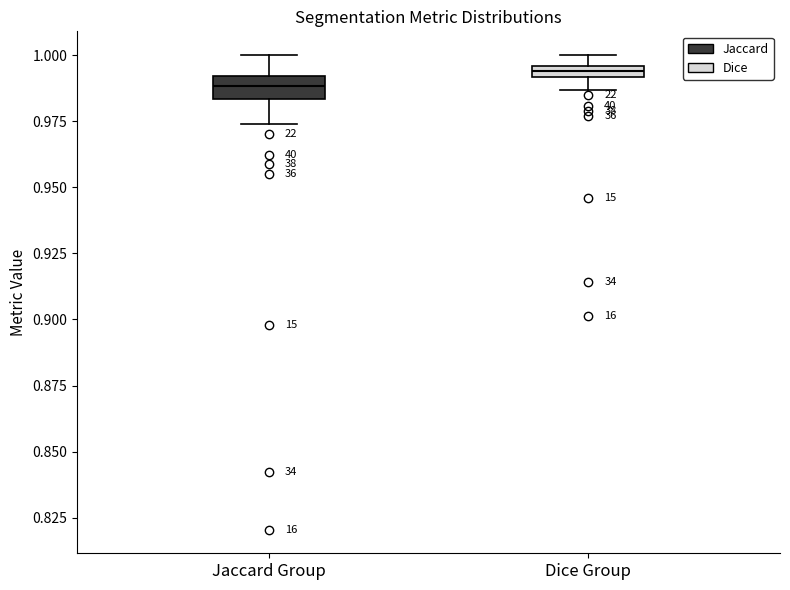

Where does the lower whisker of the box for Jaccard Group end on the y-axis? The values are not printed on the chart, so give them approximately, as read against the axis.

0.975